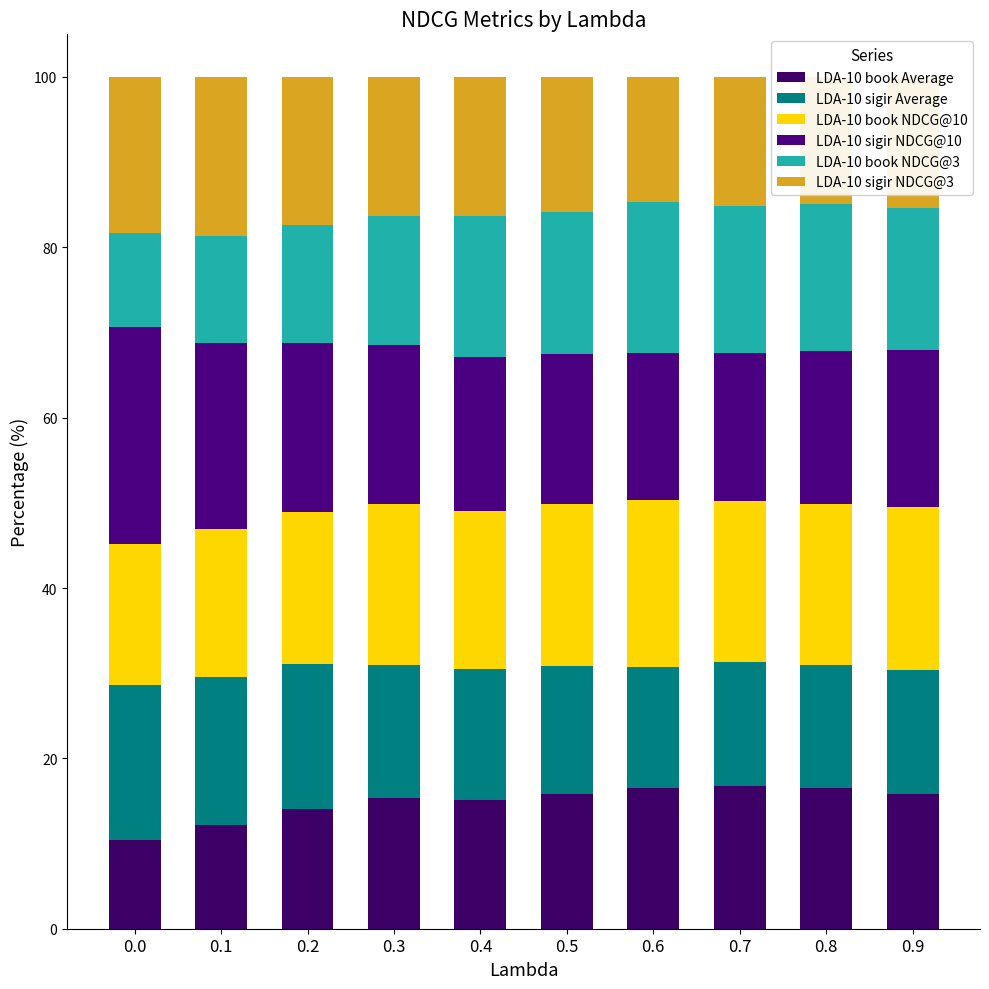

Does the chart contain any negative values?

No